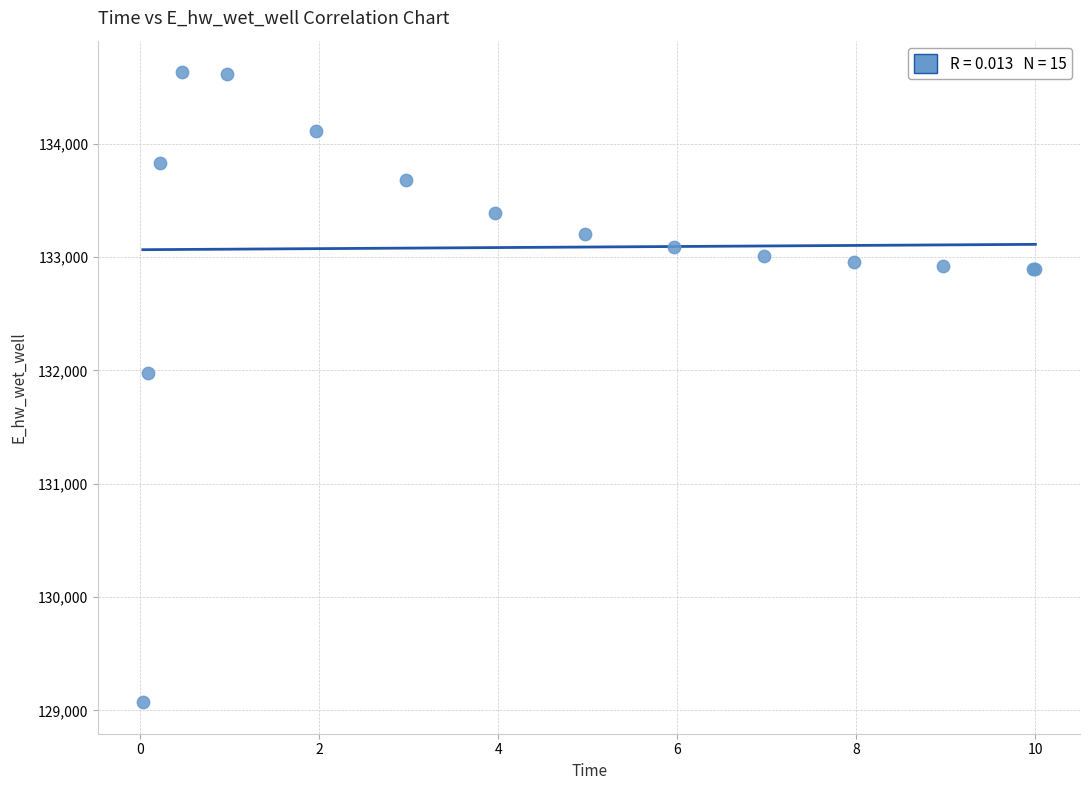

What Y value in the scatter plot is closest to 131851?

131972.7